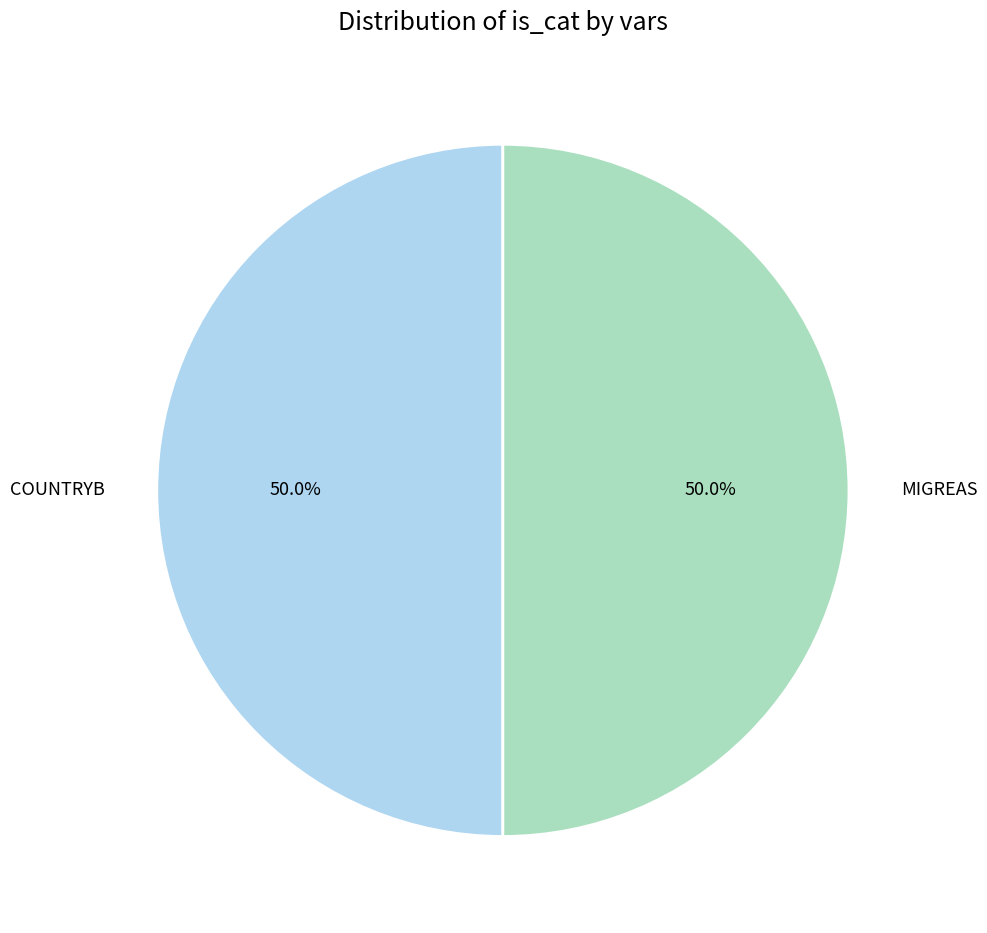

True or false: COUNTRYB accounts for 43% of the total.

False